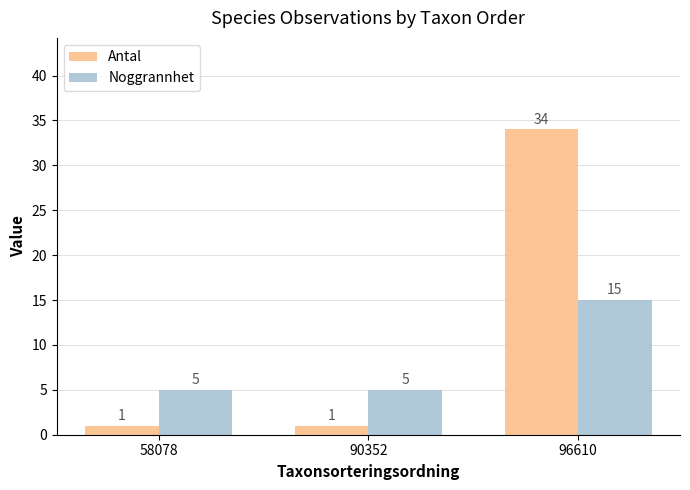

Reading left to right, what are all the values shown in this chart?

Antal: 1	1	34
Noggrannhet: 5	5	15